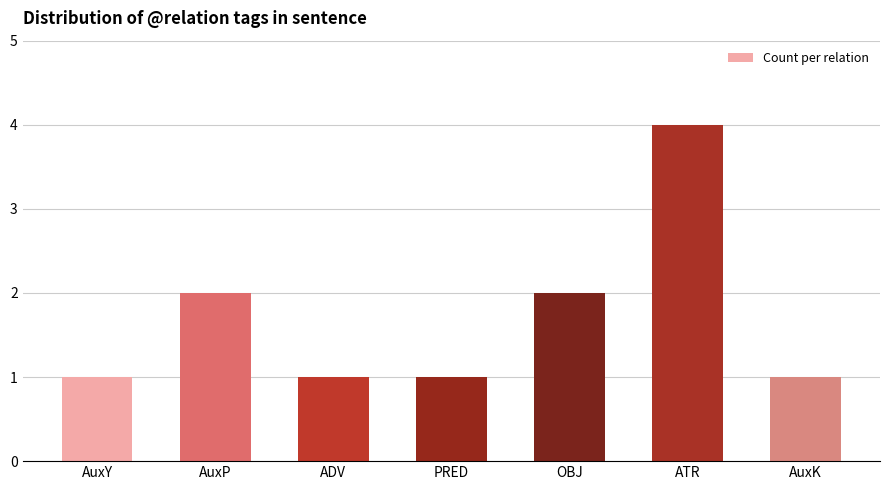

What is the ratio of the value at AuxK to the value at AuxP?

0.5